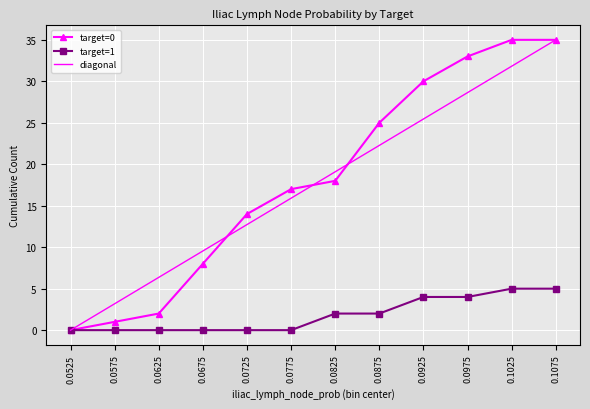

The value of target=0 at 0.0675 is 11.1. True or false?

False